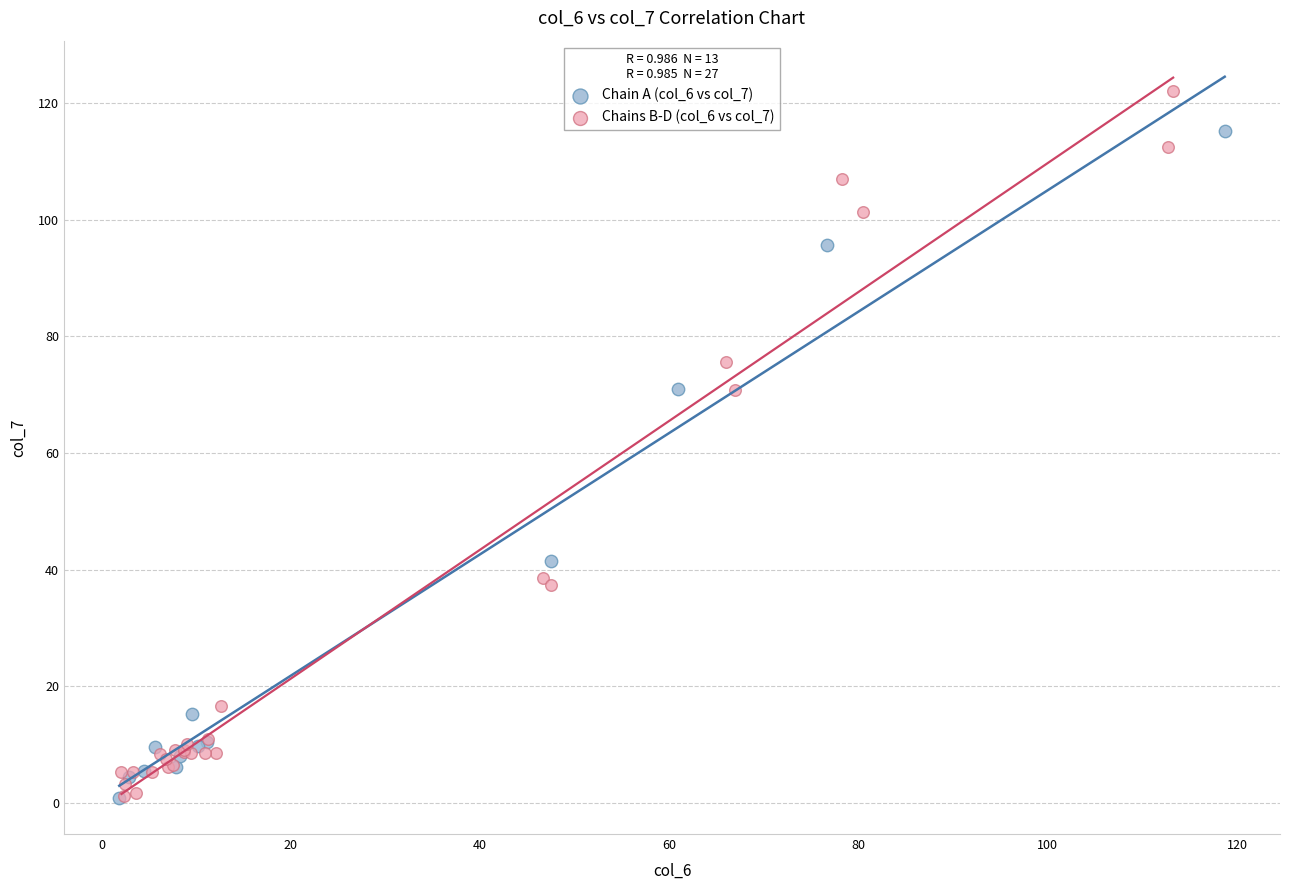

Which series contains the highest Y value?

Chains B-D (col_6 vs col_7)